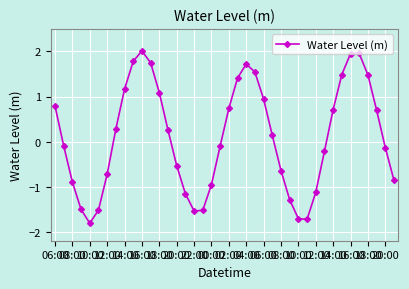

How many series are shown in this chart?

1